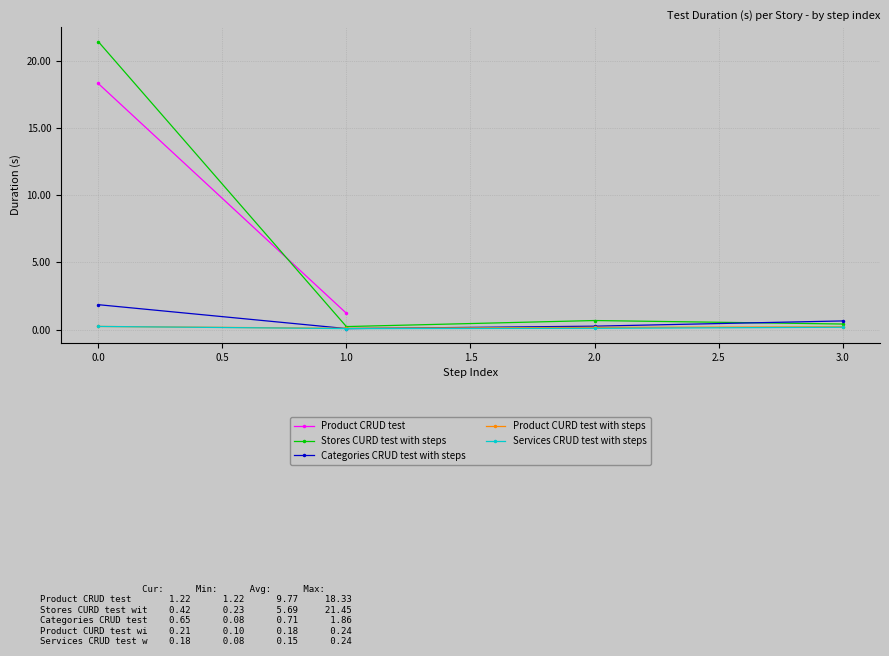

Does the chart display data point markers on the line(s)?

Yes